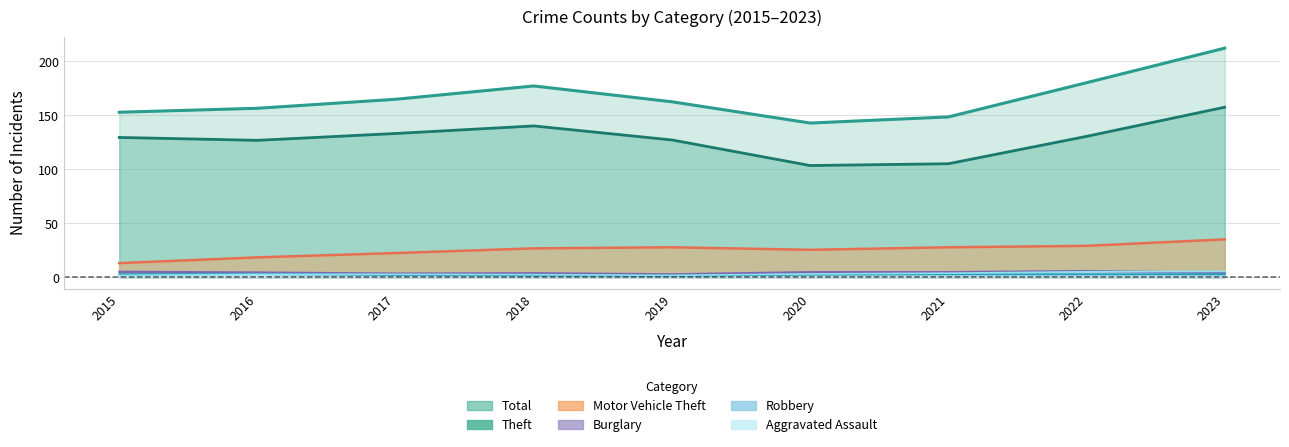

Which series changed the most between 2016 and 2022?

Total